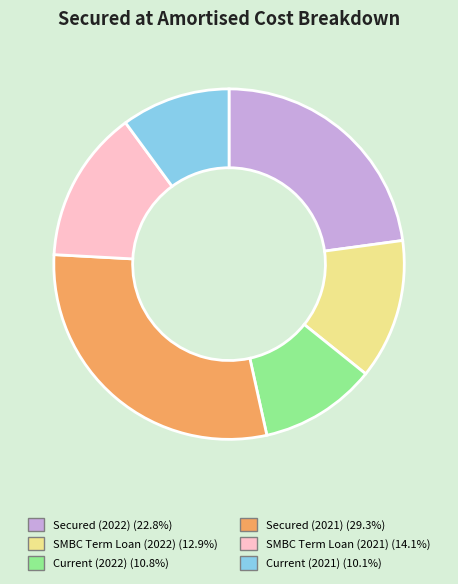

Rank the categories by value from lowest to highest.

Current (2021), Current (2022), SMBC Term Loan (2022), SMBC Term Loan (2021), Secured (2022), Secured (2021)